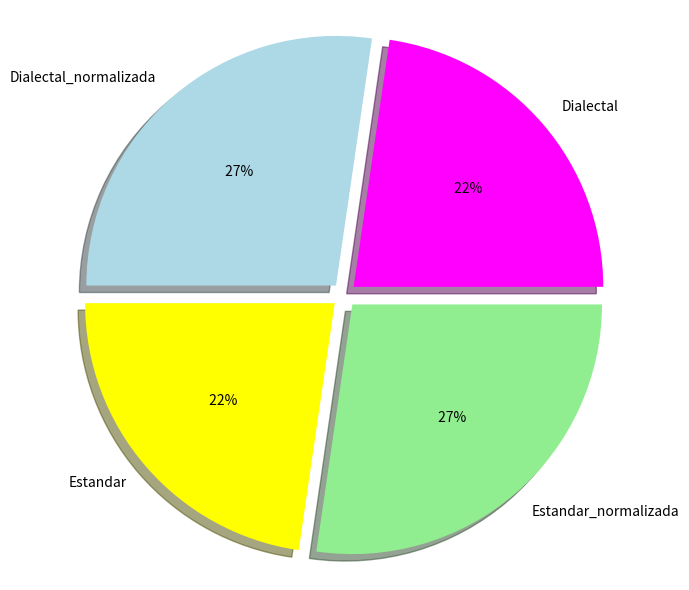

How many segments does this pie chart have?

4